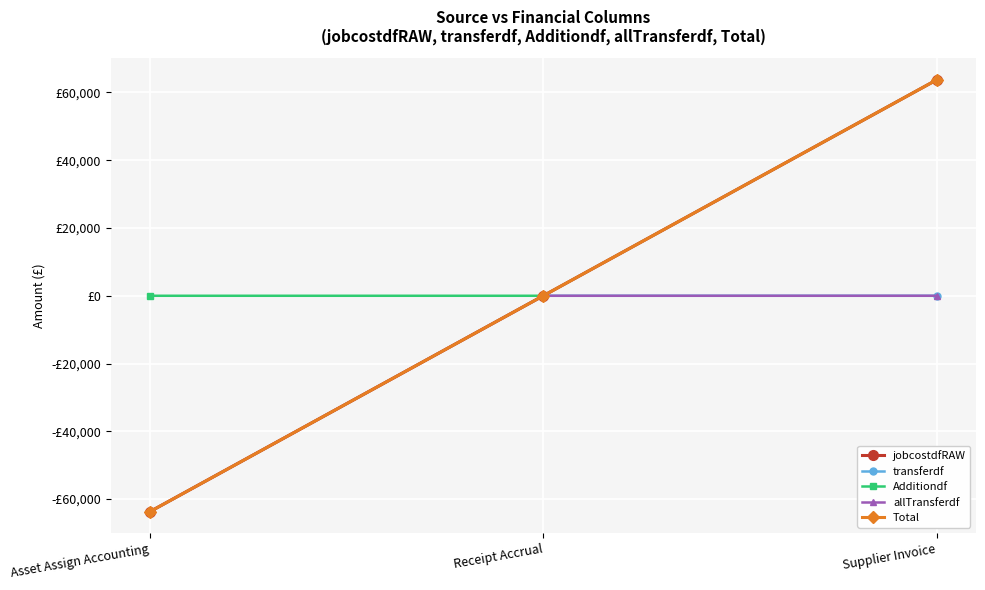

Is the value of Additiondf at Supplier Invoice greater than the value of Total at Receipt Accrual?

Yes